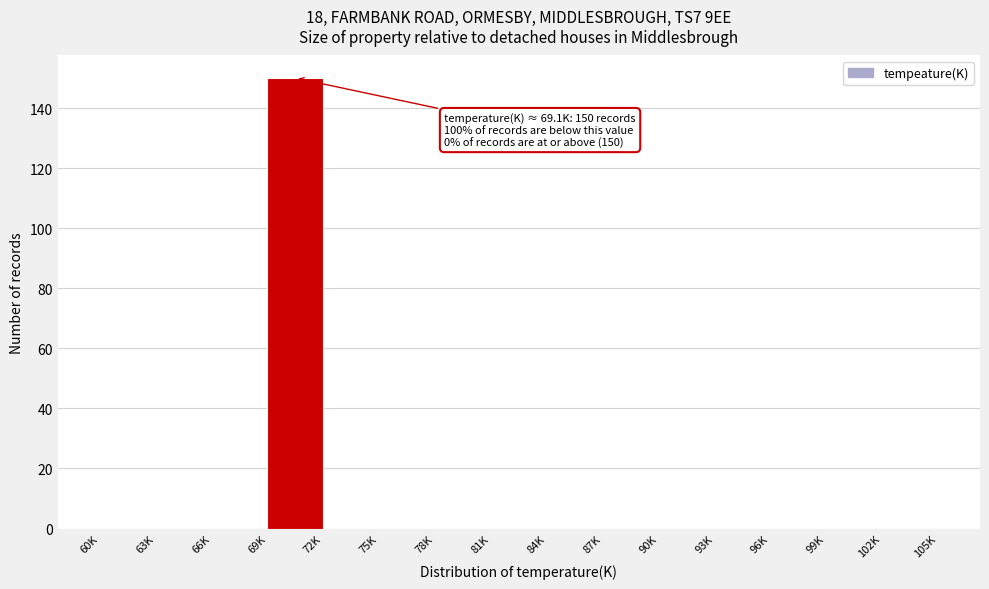

Reading right to left, transcribe all the data shown in this chart.

102K=0	99K=0	96K=0	93K=0	90K=0	87K=0	84K=0	81K=0	78K=0	75K=0	72K=0	69K=150	66K=0	63K=0	60K=0